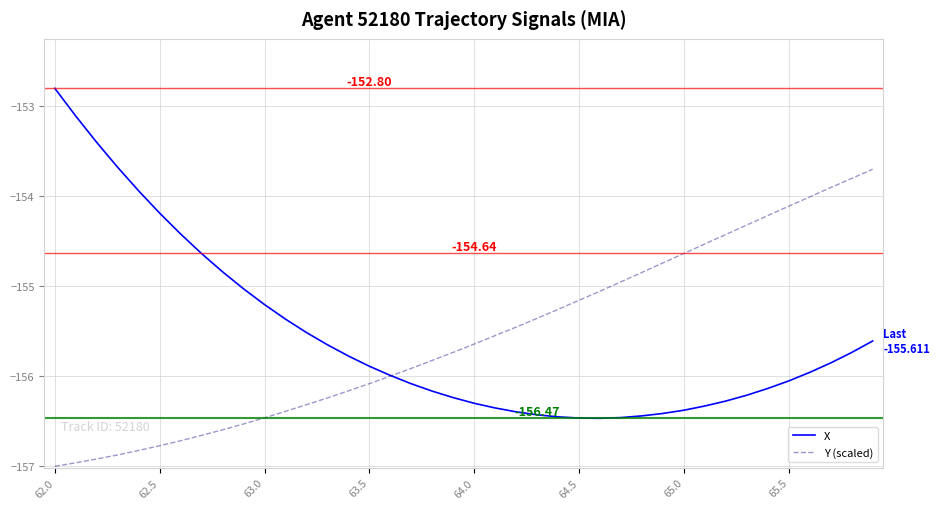

Rank the series by their maximum value, from highest to lowest.

X, Y (scaled)